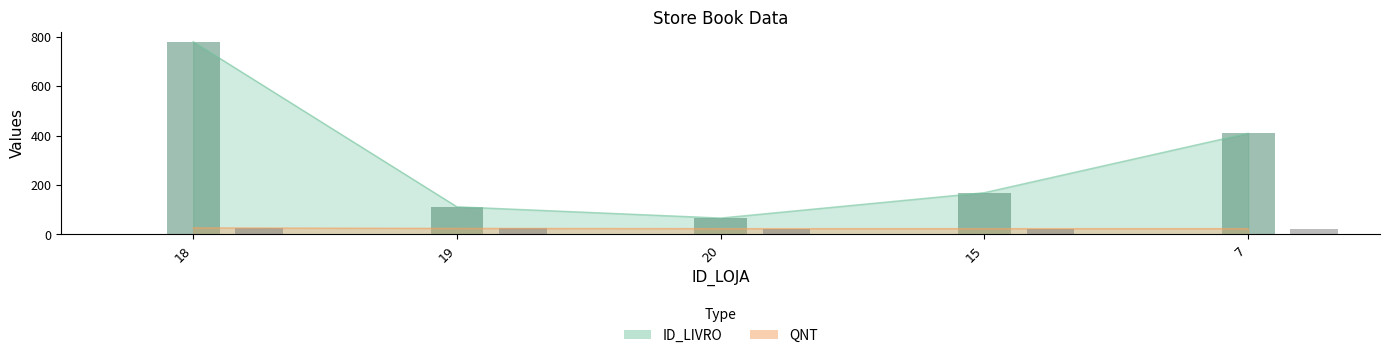

The value of QNT at 20 is 23.0. True or false?

True